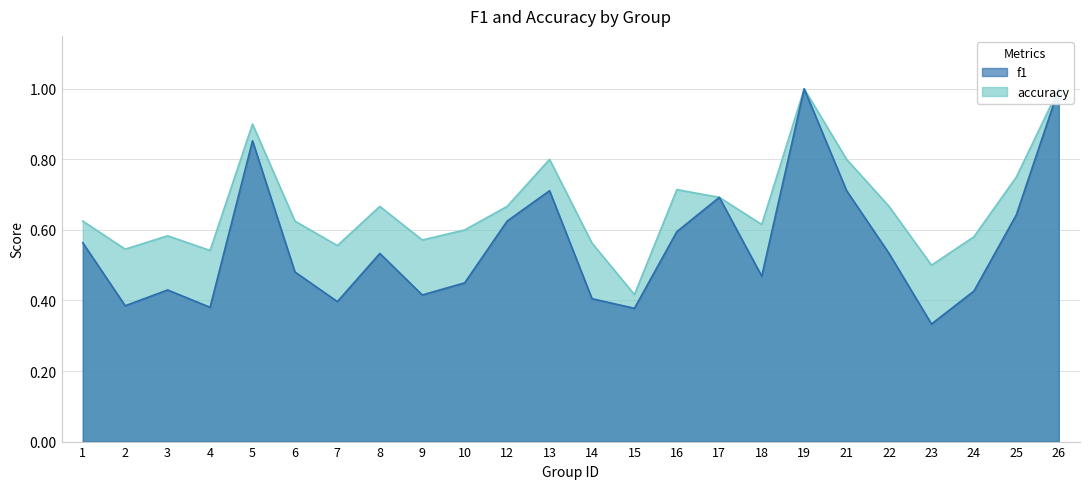

Count the accuracy values in the range 0 to 1.

24